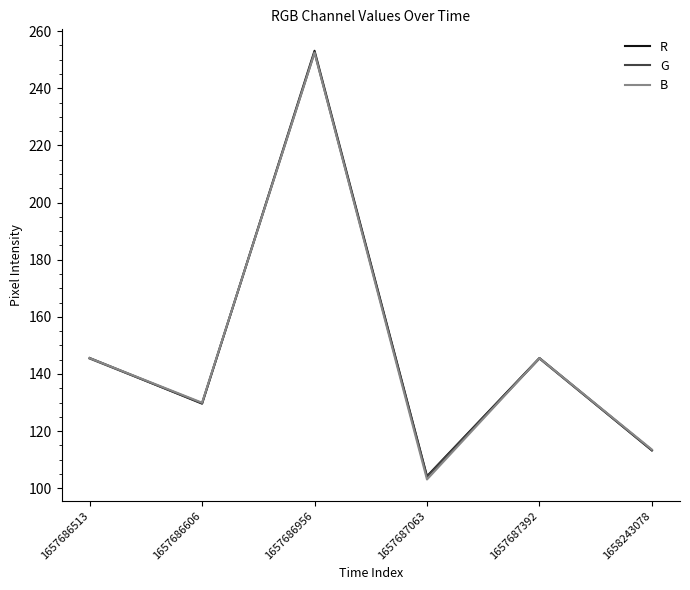

What is the smallest value displayed?

103.1